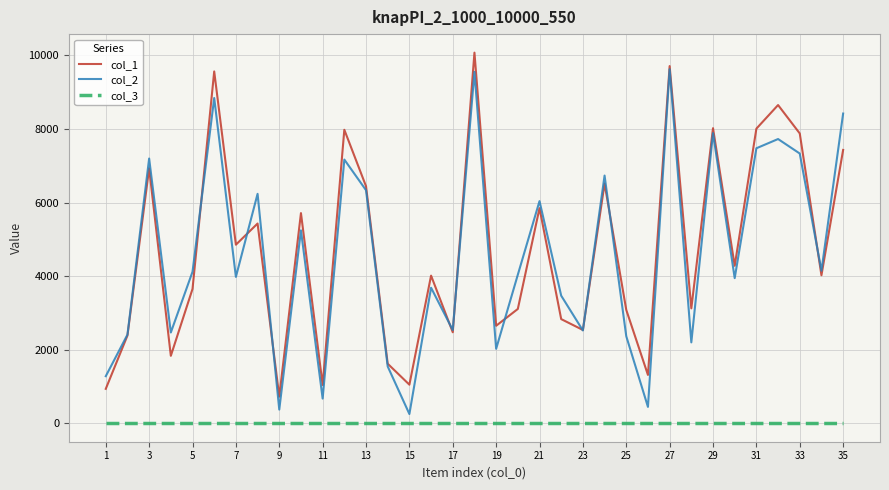

Does the chart have visible grid lines?

Yes